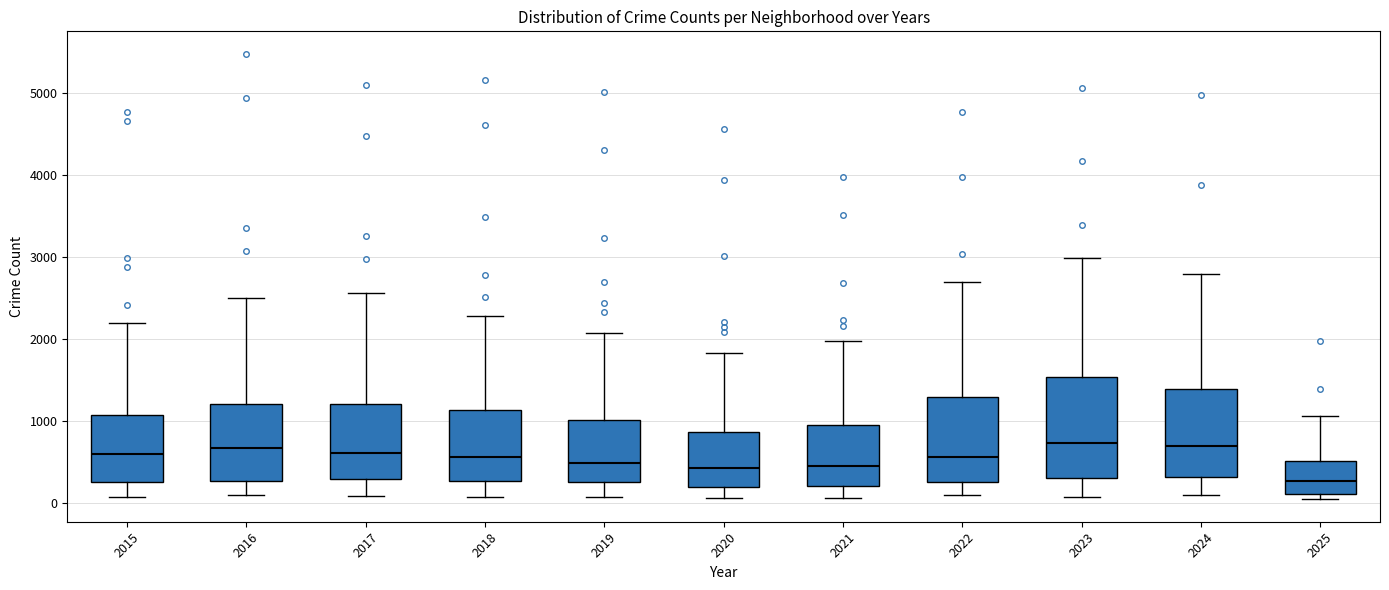

Reading left to right, read every box against the y-axis: the position of its median line, the range the box covers, and the ends of its whiskers. The values are not printed on the chart, so give them approximately, as read against the axis.

2015: median 600, box 300 to 1100, whiskers 100 to 2200
2016: median 700, box 300 to 1200, whiskers 100 to 2500
2017: median 600, box 300 to 1200, whiskers 100 to 2600
2018: median 600, box 300 to 1100, whiskers 100 to 2300
2019: median 500, box 300 to 1000, whiskers 100 to 2100
2020: median 400, box 200 to 900, whiskers 100 to 1800
2021: median 500, box 200 to 900, whiskers 100 to 2000
2022: median 600, box 300 to 1300, whiskers 100 to 2700
2023: median 700, box 300 to 1500, whiskers 100 to 3000
2024: median 700, box 300 to 1400, whiskers 100 to 2800
2025: median 300, box 100 to 500, whiskers 0 to 1100